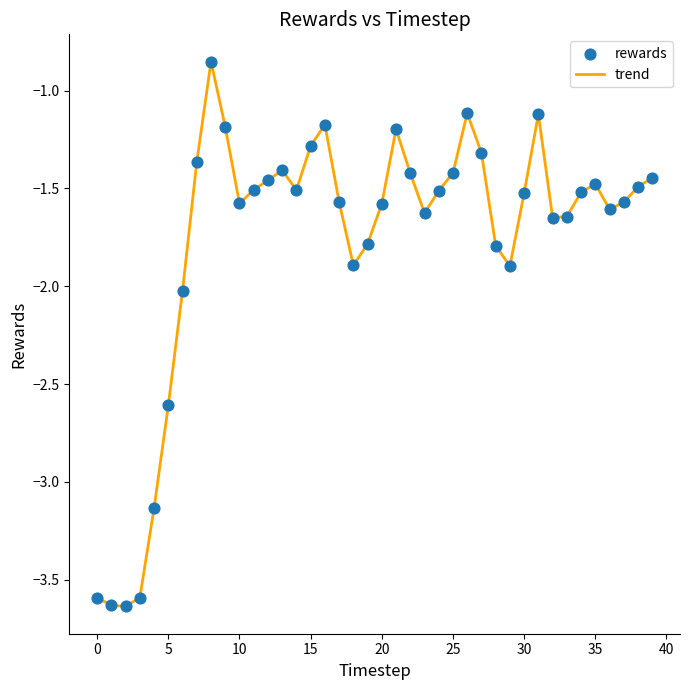

What is the difference between the maximum and minimum values?

2.8